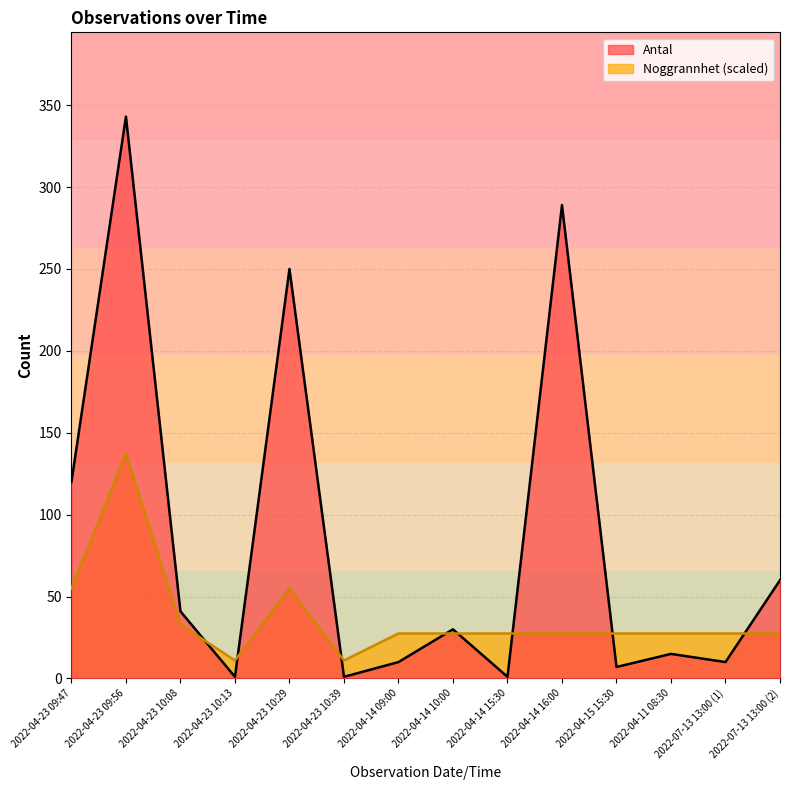

How many values in the Antal series exceed 30?

6